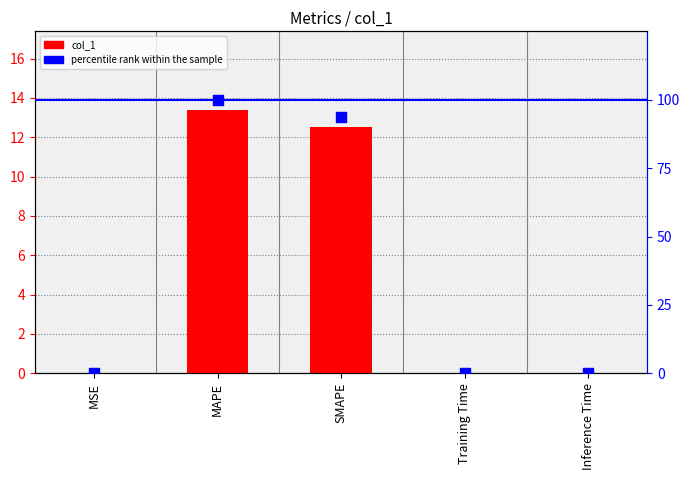

Which series contains the highest Y value?

percentile rank within the sample